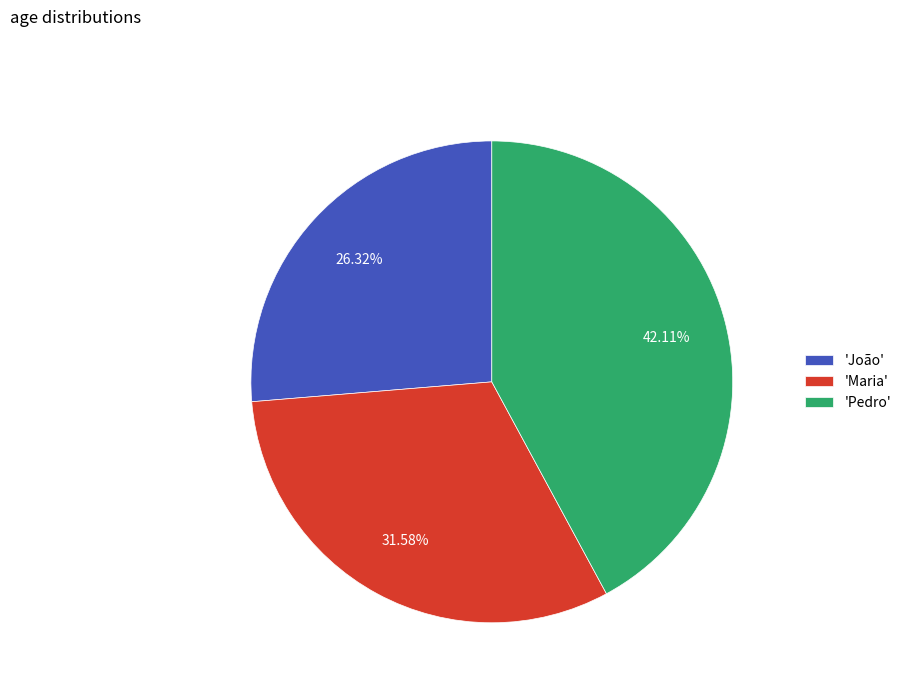

Is the sum of 'Pedro' and 'Maria' greater than half?

Yes